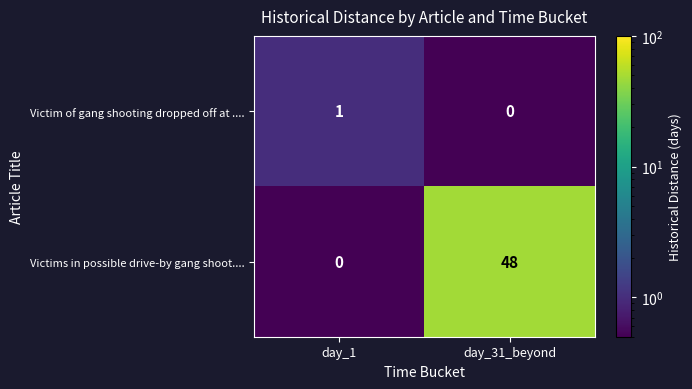

Reading left to right, list all the values displayed in this chart.

Victim of gang shooting dropped off at ....: day_1=1	day_31_beyond=0
Victims in possible drive-by gang shoot....: day_1=0	day_31_beyond=48